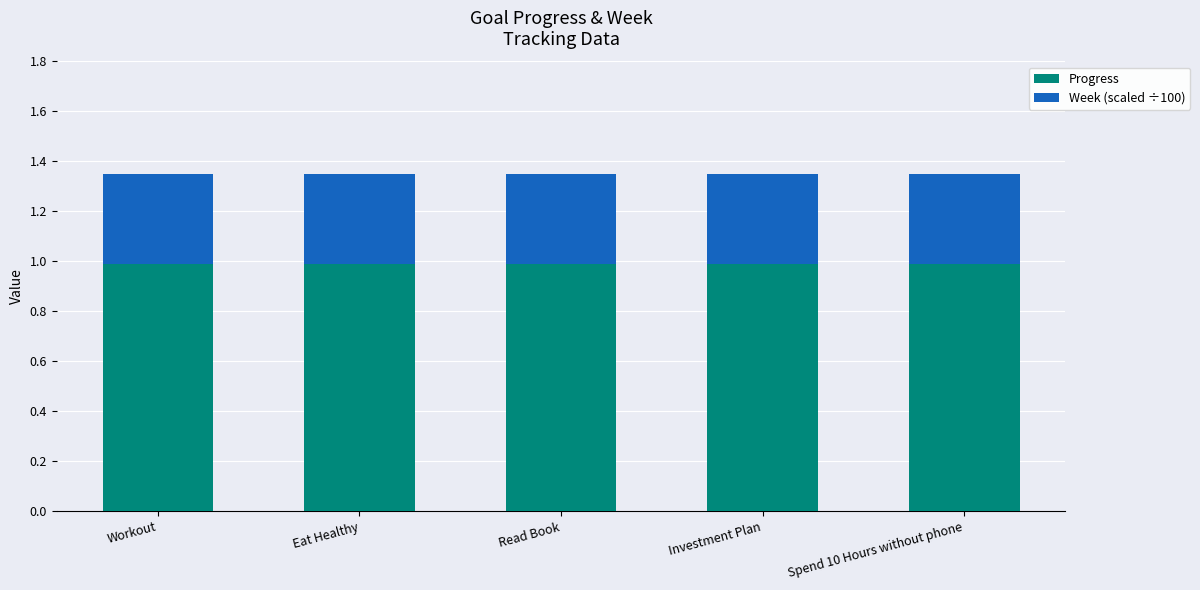

What is the lowest value of the Progress series?

1.0